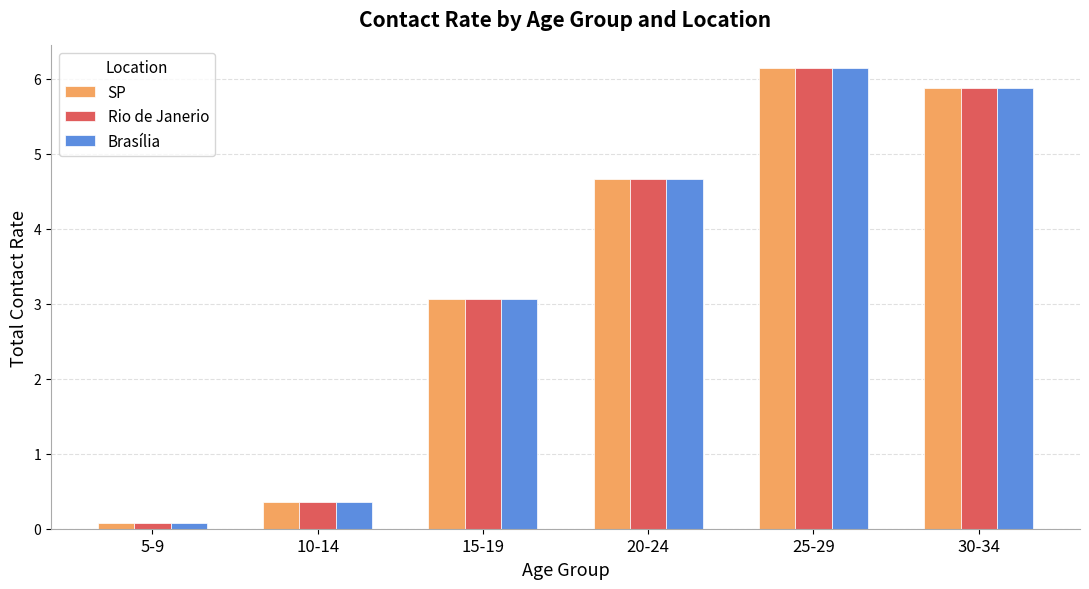

At which category is the sum across all series the highest?

25-29